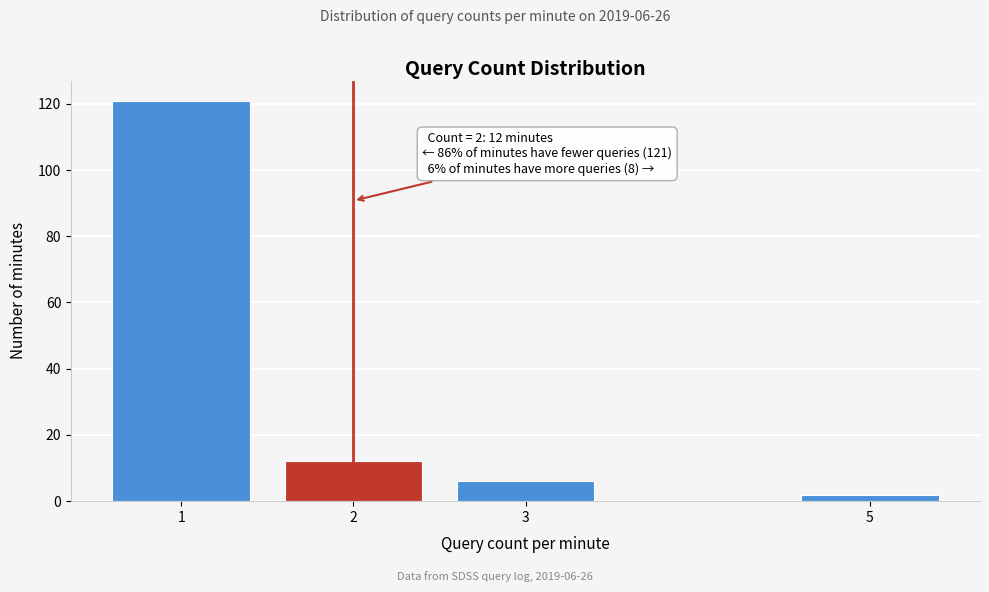

Reading left to right, list all the values displayed in this chart.

1=121	2=12	3=6	5=2